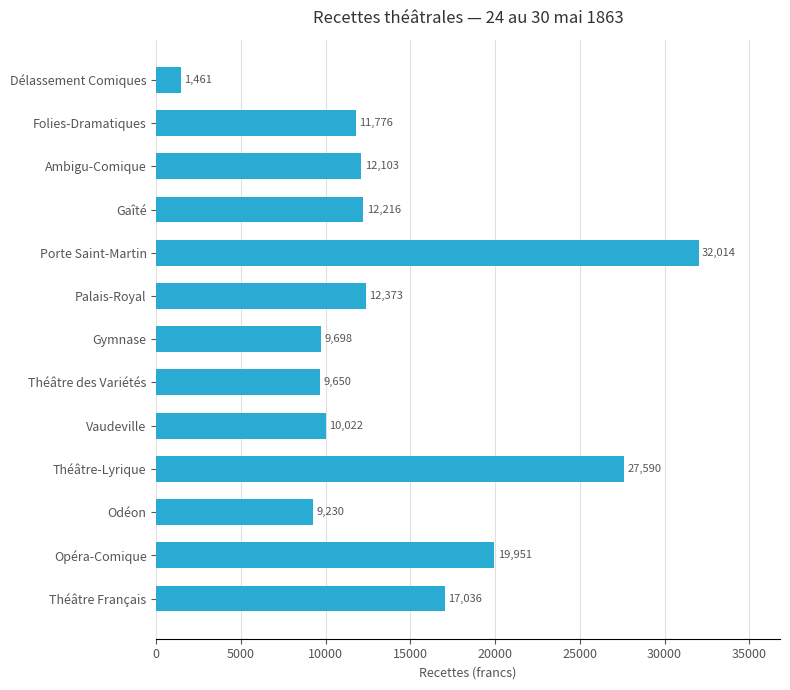

Is it true that the value at Folies-Dramatiques is 11776.1?

True